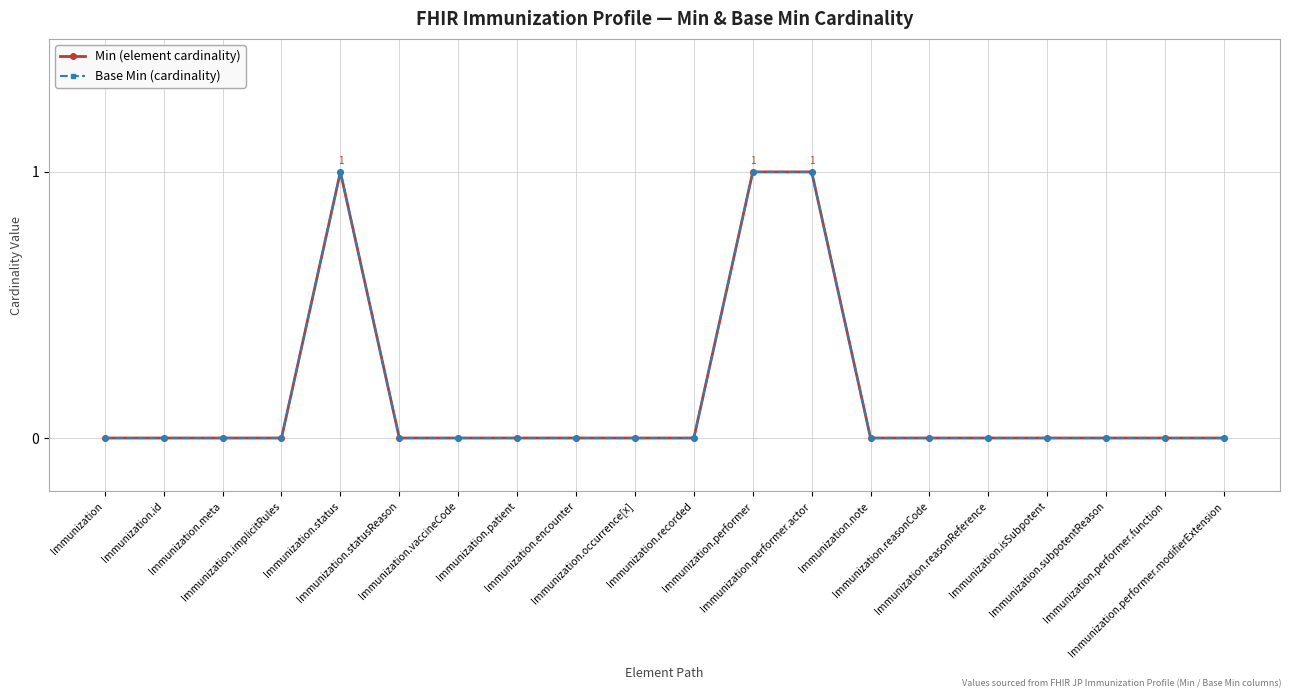

What is the difference between the second highest and minimum values in the Min (element cardinality) series?

1